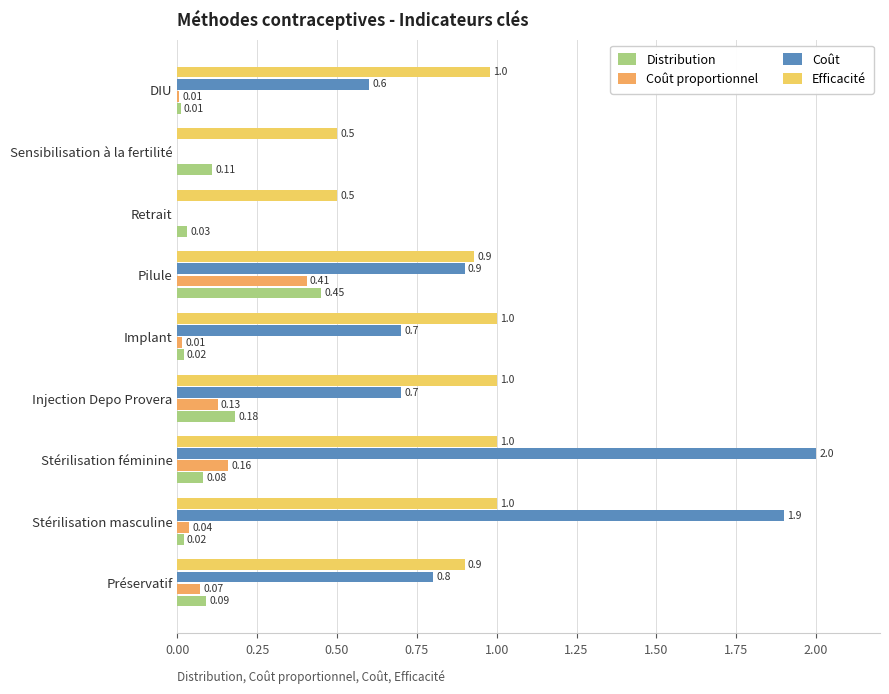

At which category is the sum across all series the highest?

Stérilisation féminine